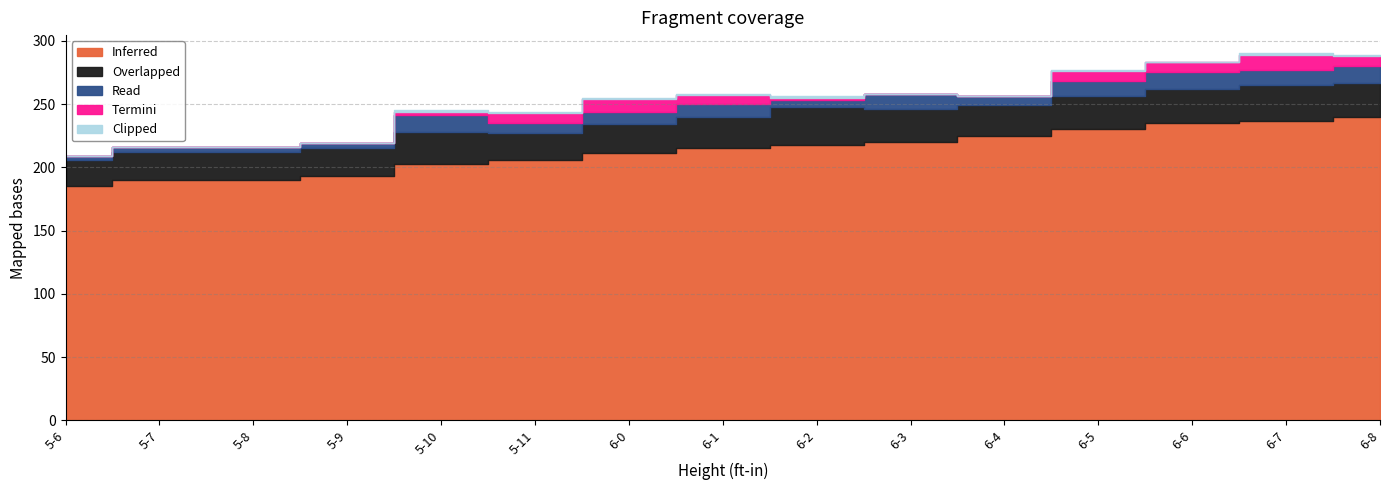

True or false: Read and Overlapped intersect in this chart.

False